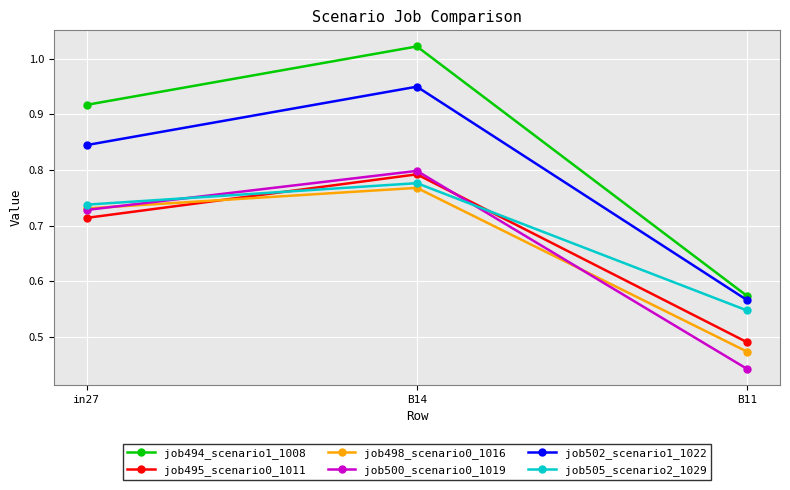

Rank the series at B11 from lowest to highest value.

job500_scenario0_1019, job498_scenario0_1016, job495_scenario0_1011, job505_scenario2_1029, job502_scenario1_1022, job494_scenario1_1008